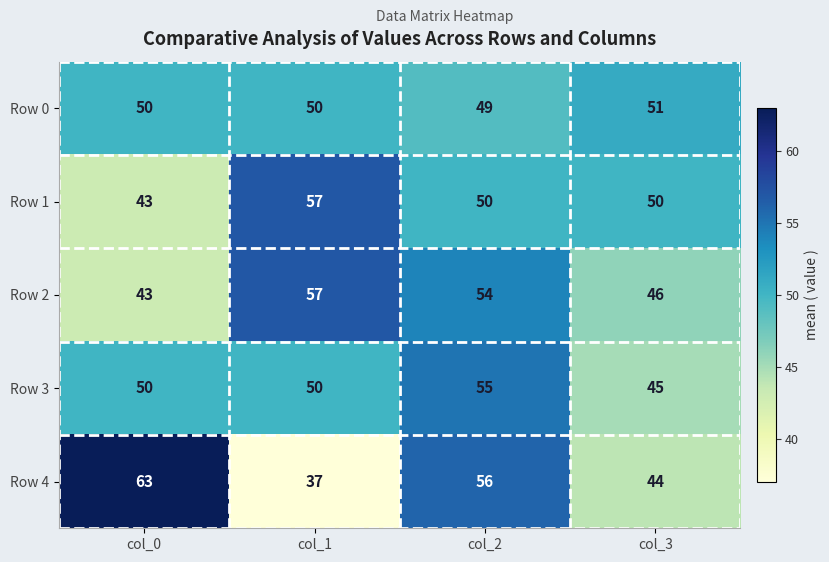

Reading right to left, what are all the values shown in this chart?

Row 0: 51	49	50	50
Row 1: 50	50	57	43
Row 2: 46	54	57	43
Row 3: 45	55	50	50
Row 4: 44	56	37	63